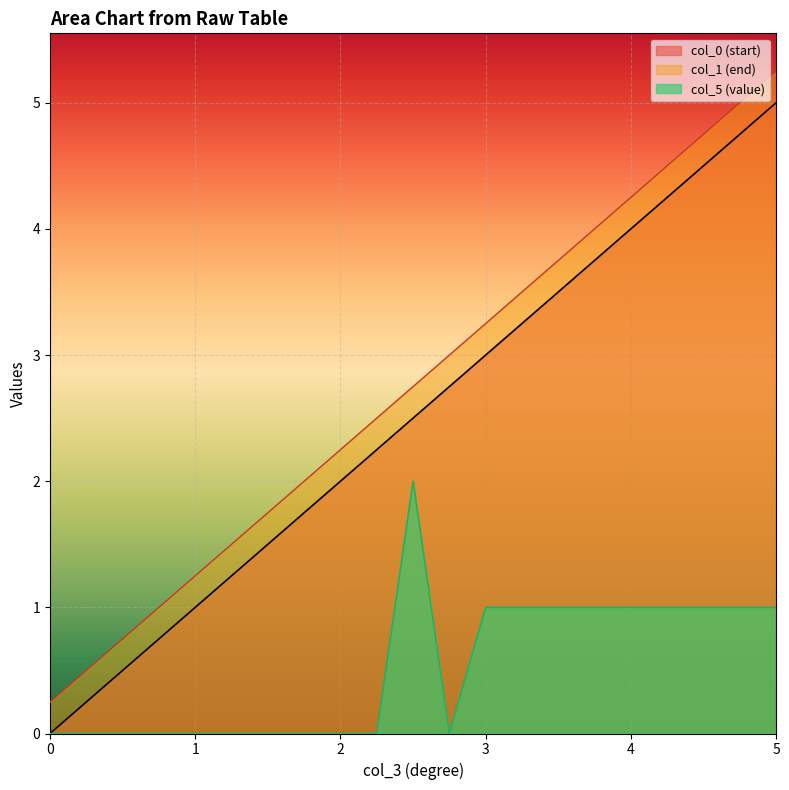

Which series has the largest total across all categories?

col_1 (end)